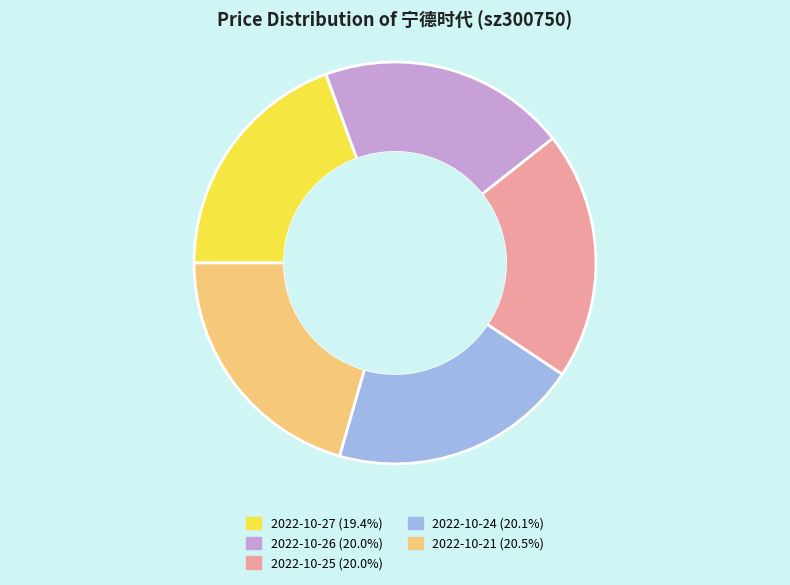

Do 2022-10-24 and 2022-10-21 together represent more than half of the pie?

No